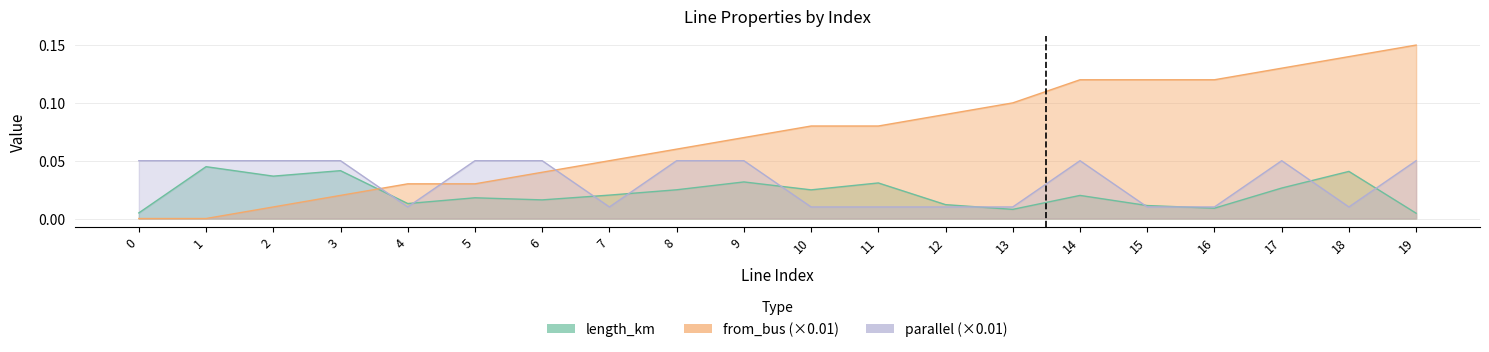

The value of from_bus at 6 is 0.0. True or false?

True